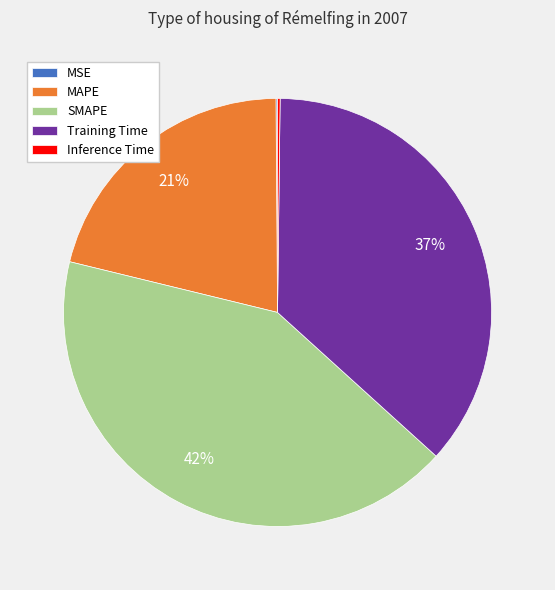

Between Training Time and SMAPE, which is larger?

SMAPE